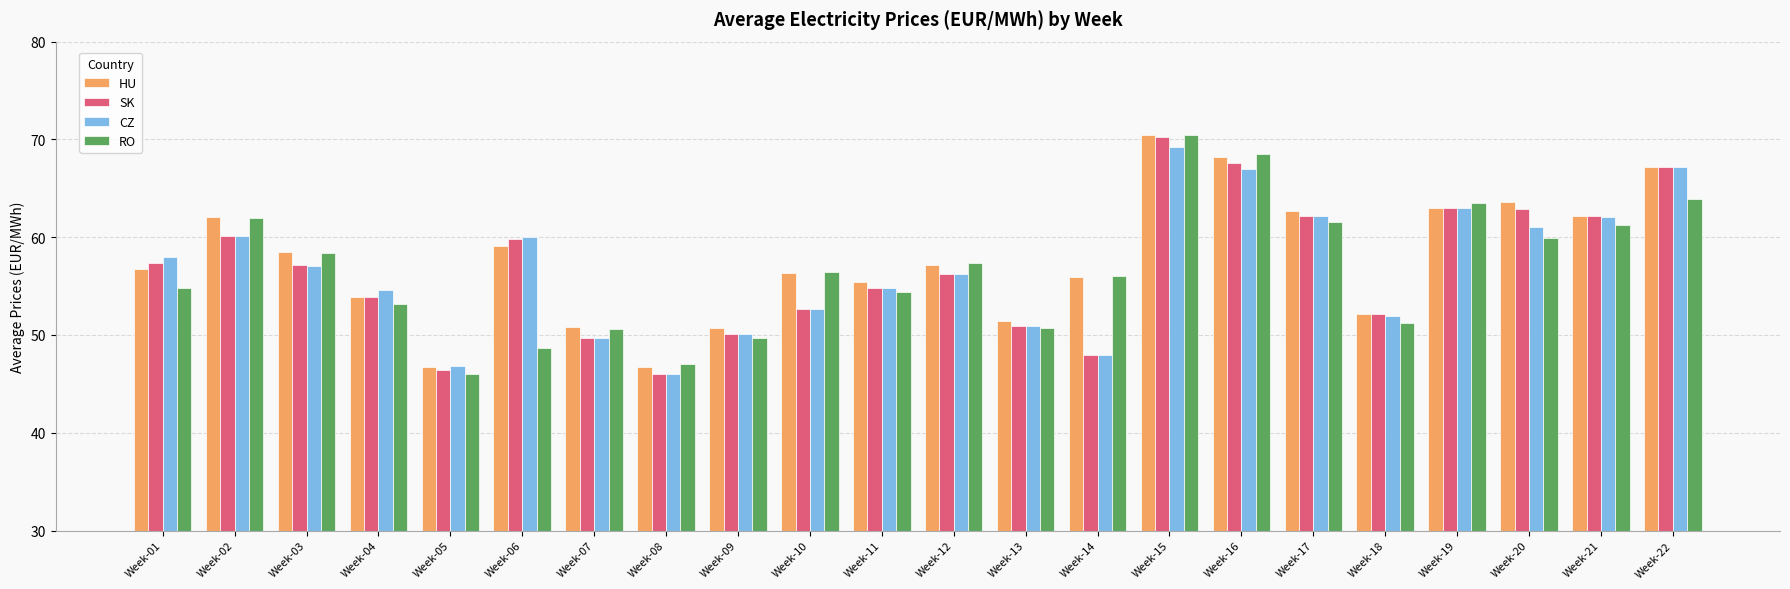

At which label does HU first exceed 57?

Week-02